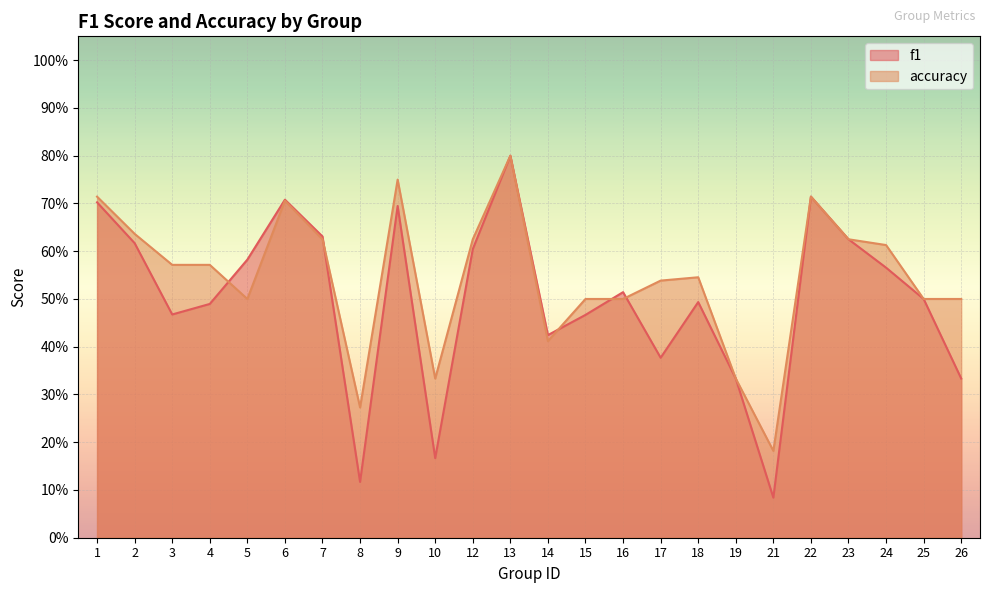

How many categories are shown in the chart?

24